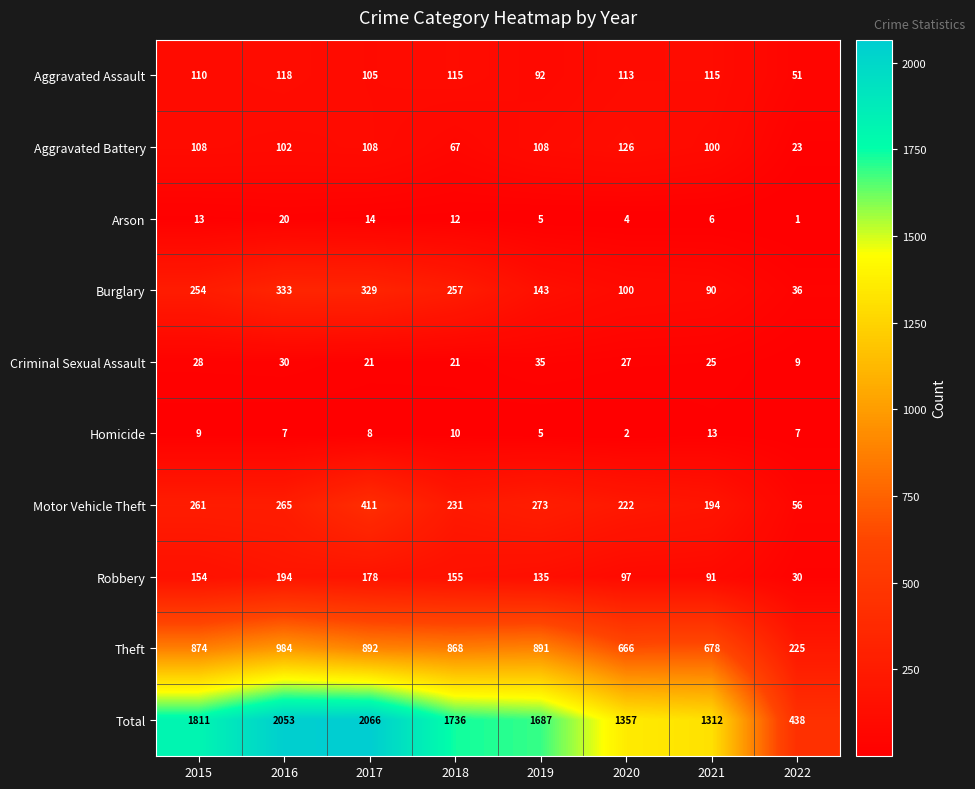

What is the total value across all series at 2017?

4132